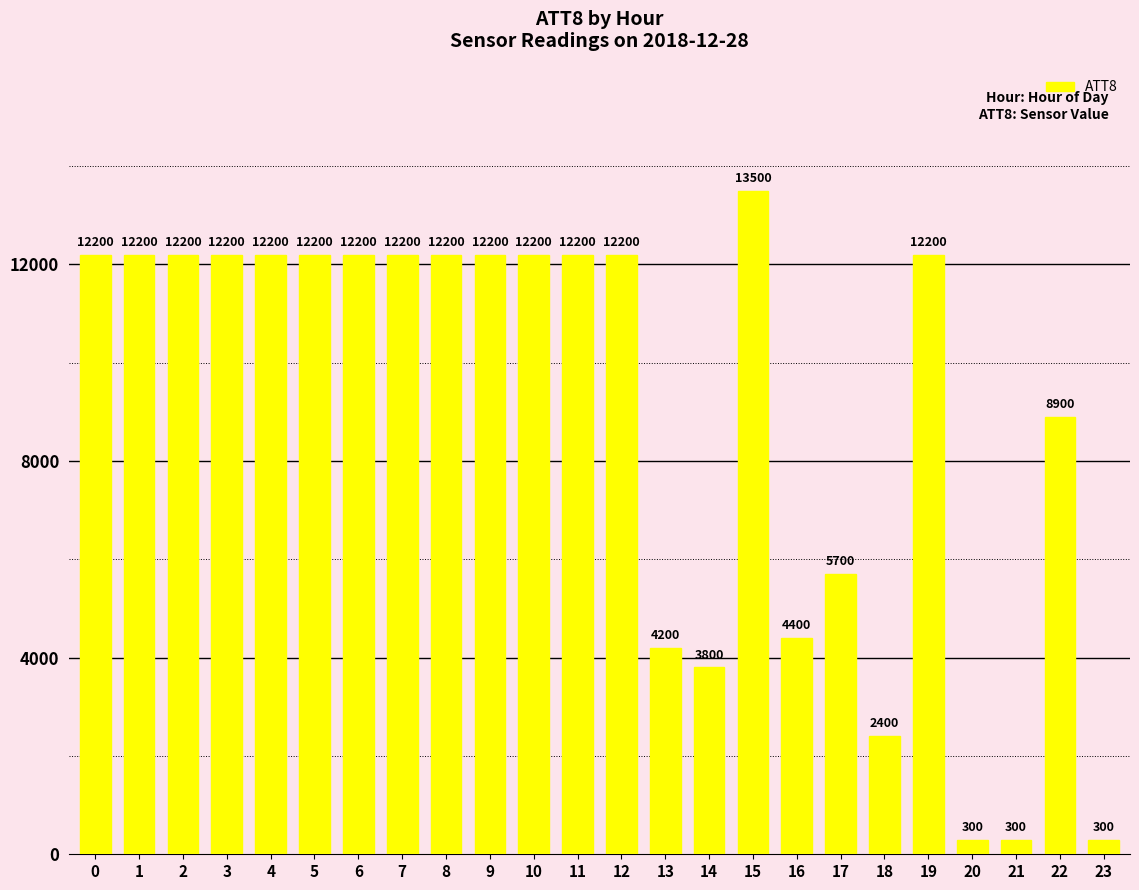

Where is the data nearest to the value 6900?

17